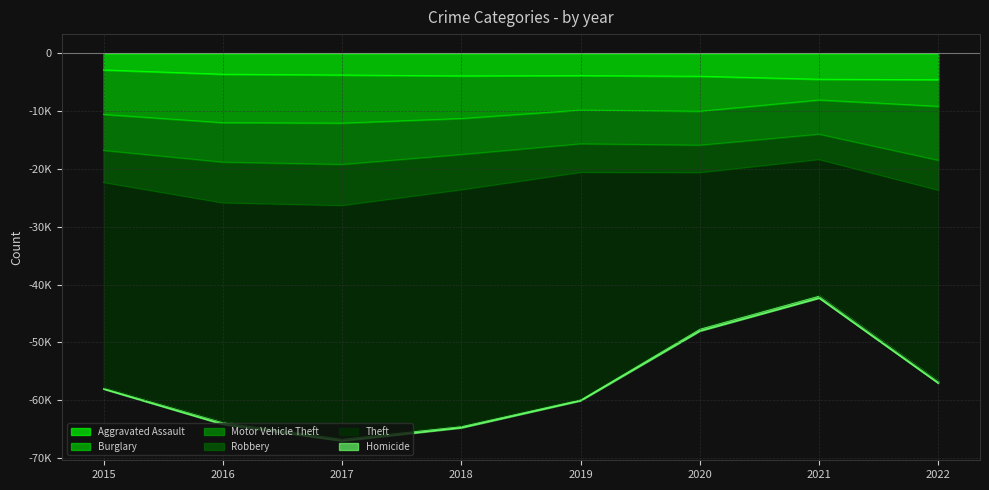

The value of Motor Vehicle Theft at 2019 is 5827. True or false?

True